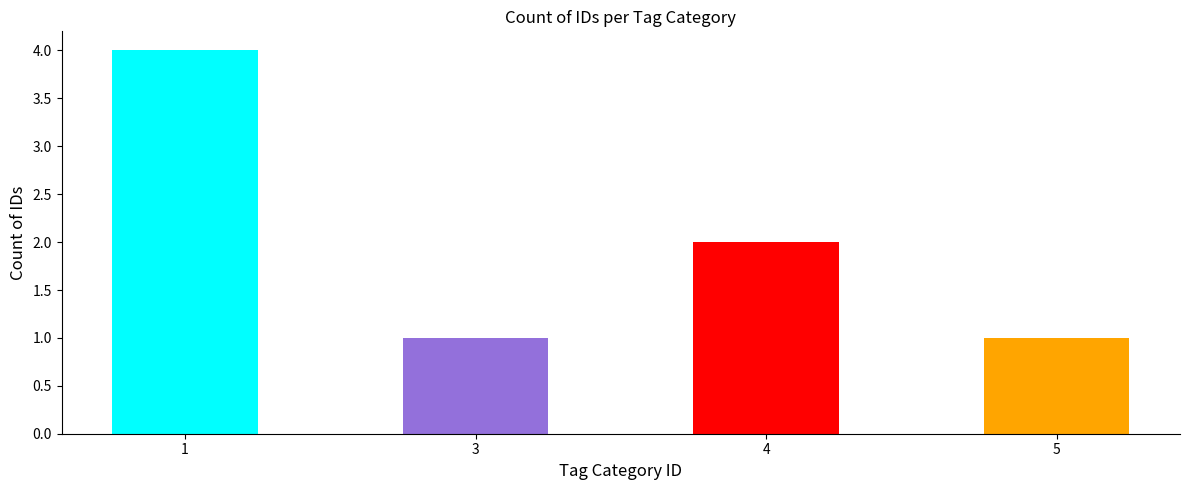

Reading left to right, what are all the values shown in this chart?

1=4	3=1	4=2	5=1